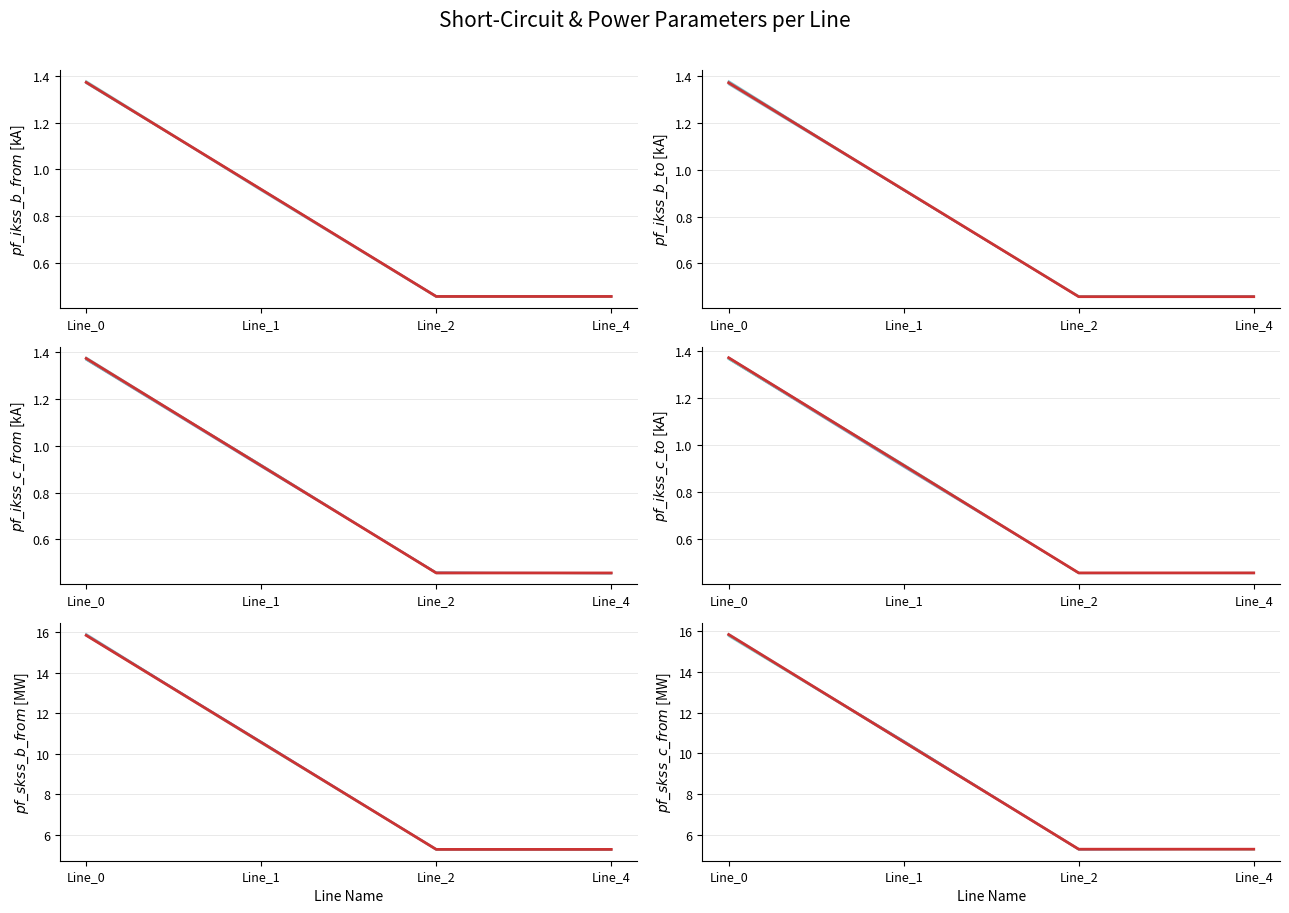

What is the difference between the pf_ikss_b_to_ka values at Line_1 and Line_2?

0.5